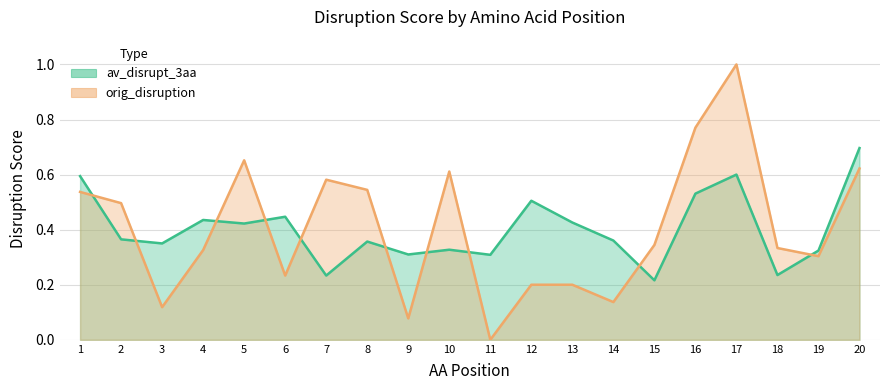

Where is the first local maximum for av_disrupt_3aa?

4